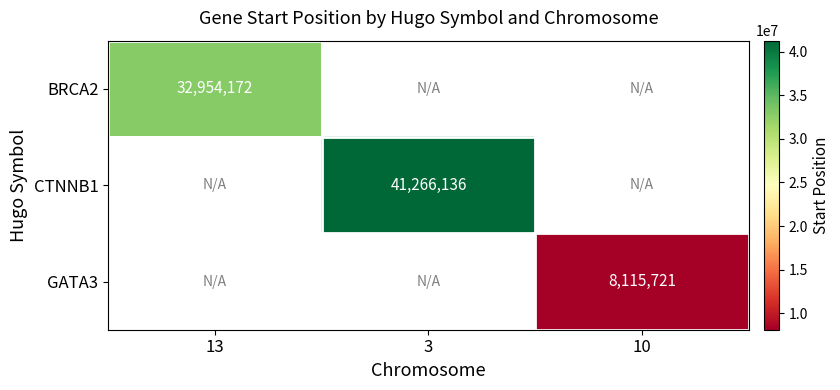

Is it true that CTNNB1 equals 25247922.6 at 3?

False